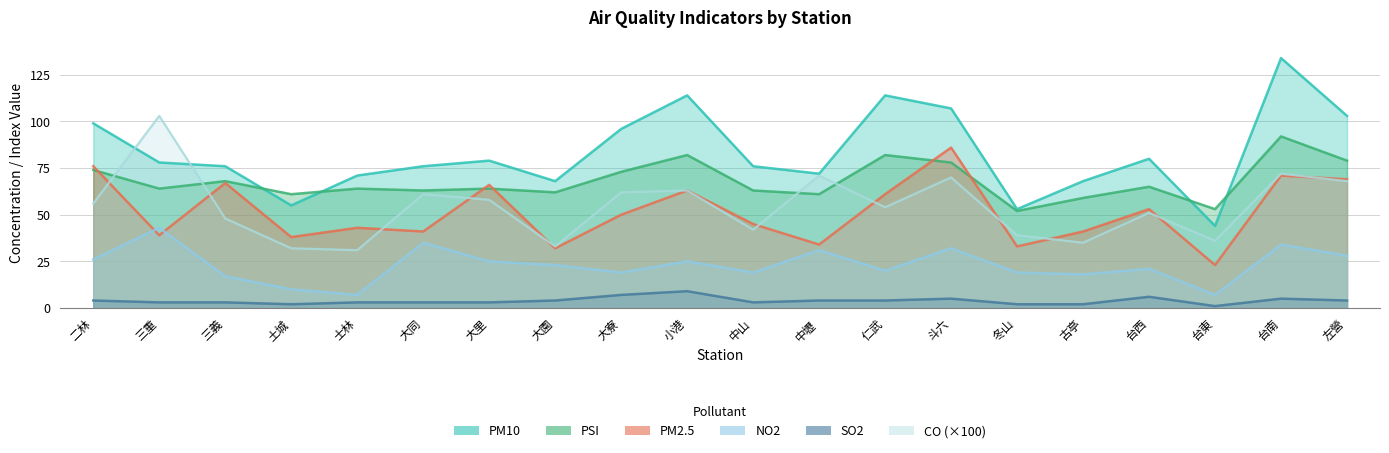

Where does the CO series first go above 56?

二林